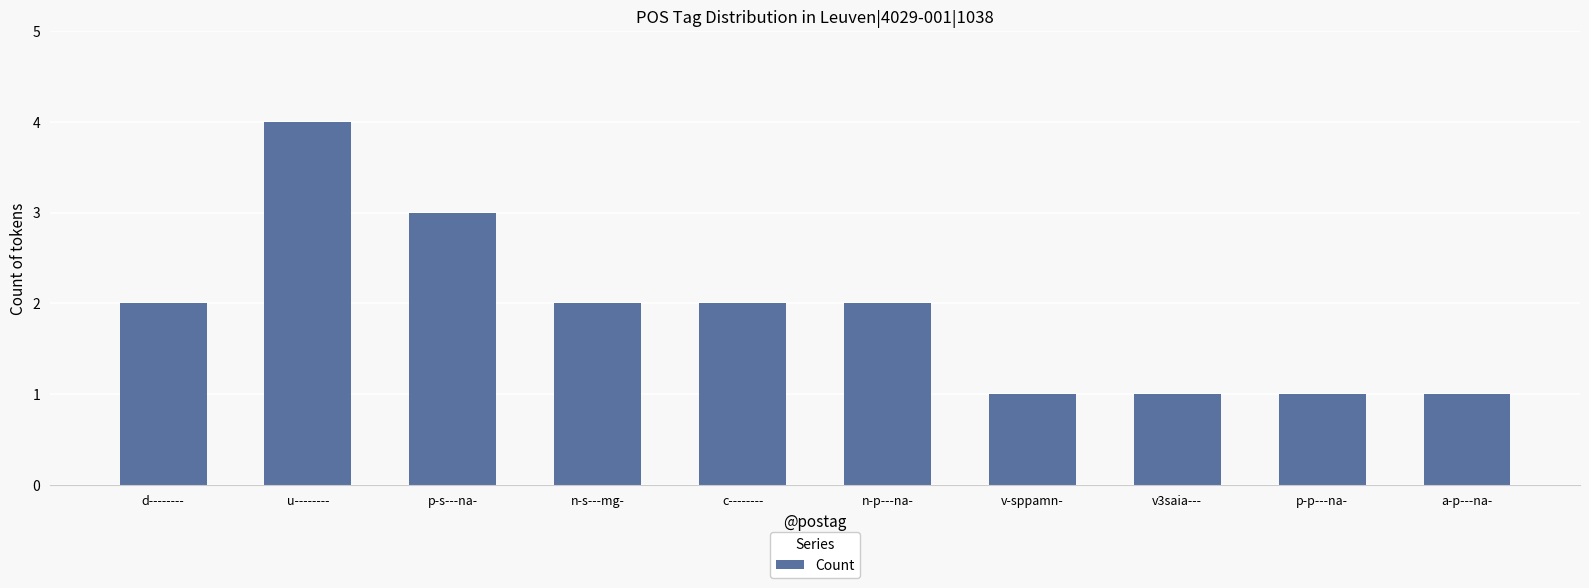

Reading right to left, extract all data points from this chart.

1	1	1	1	2	2	2	3	4	2